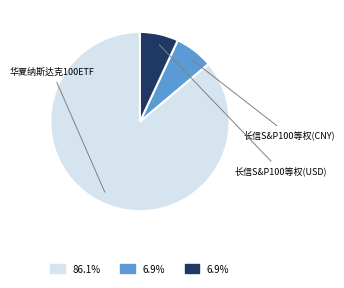

Is there any slice that represents more than half of the pie?

Yes